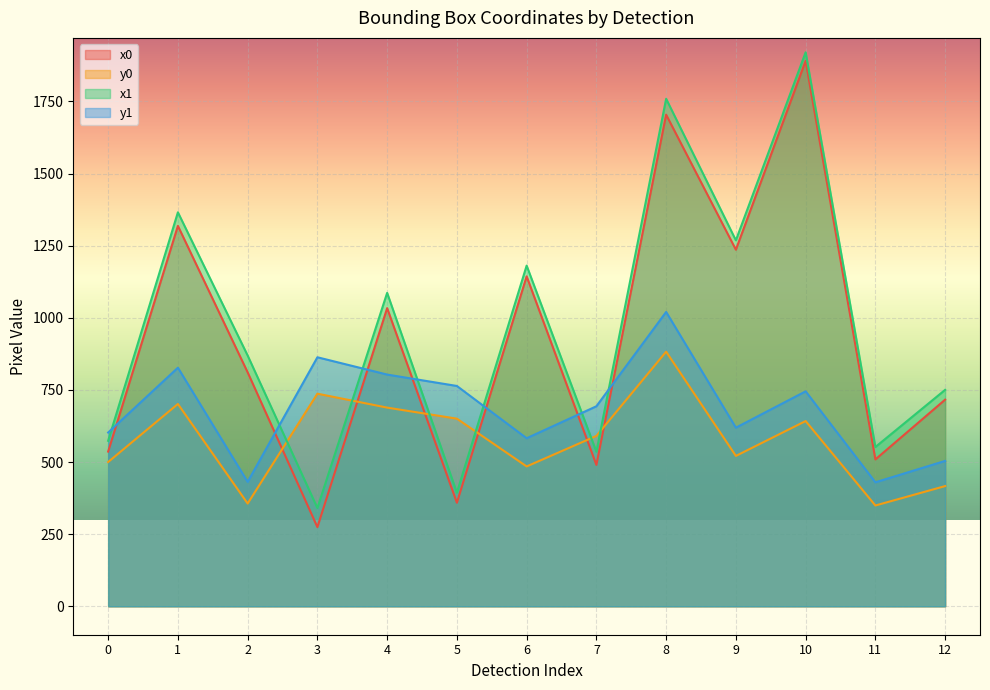

The value of y0 at 8 is 358.3. True or false?

False